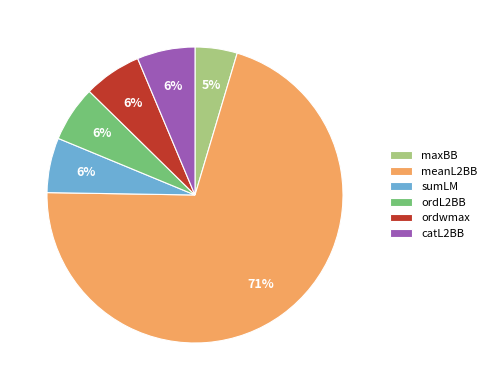

Does meanL2BB account for over 50% of the chart?

Yes